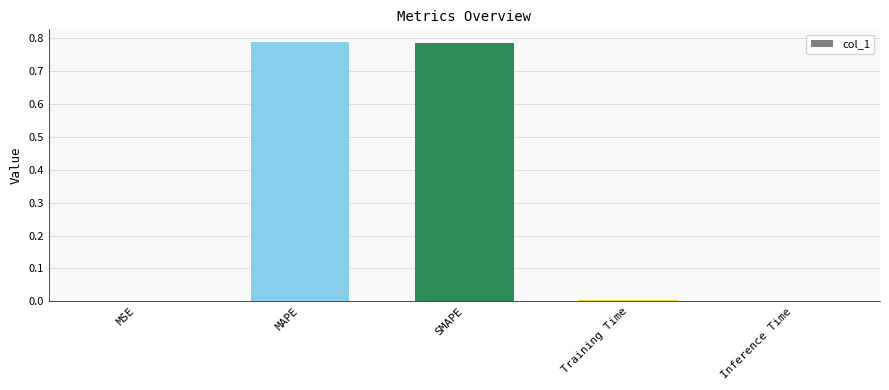

What is the sum of all values?

1.6